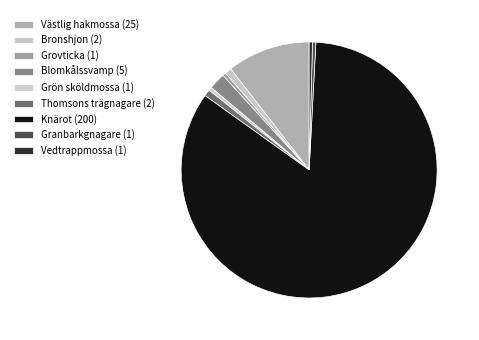

Count the number of slices in the pie.

9